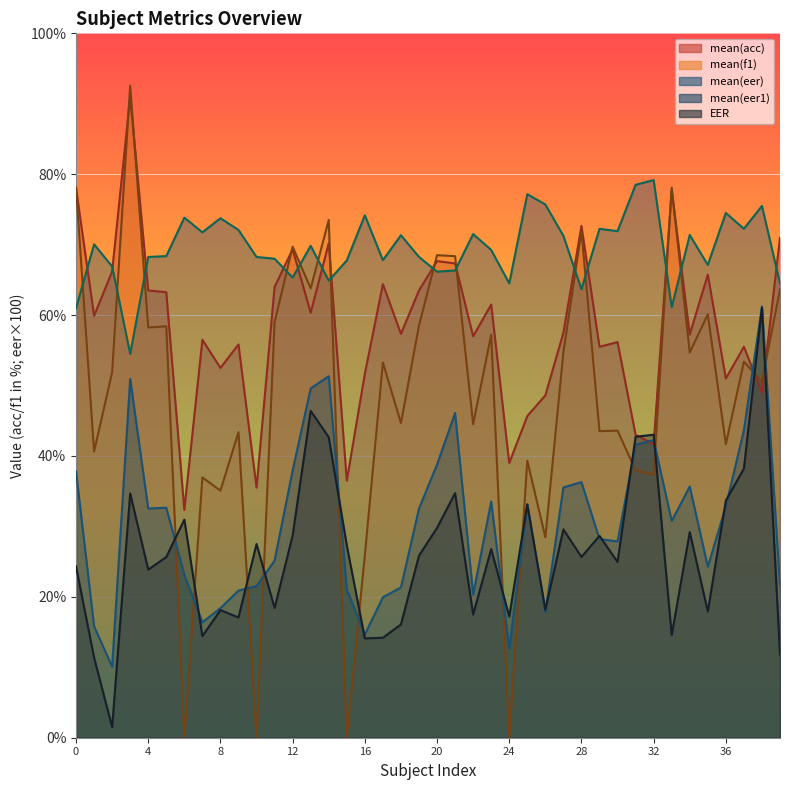

True or false: mean(eer1) has more than 2 interior local peaks.

True